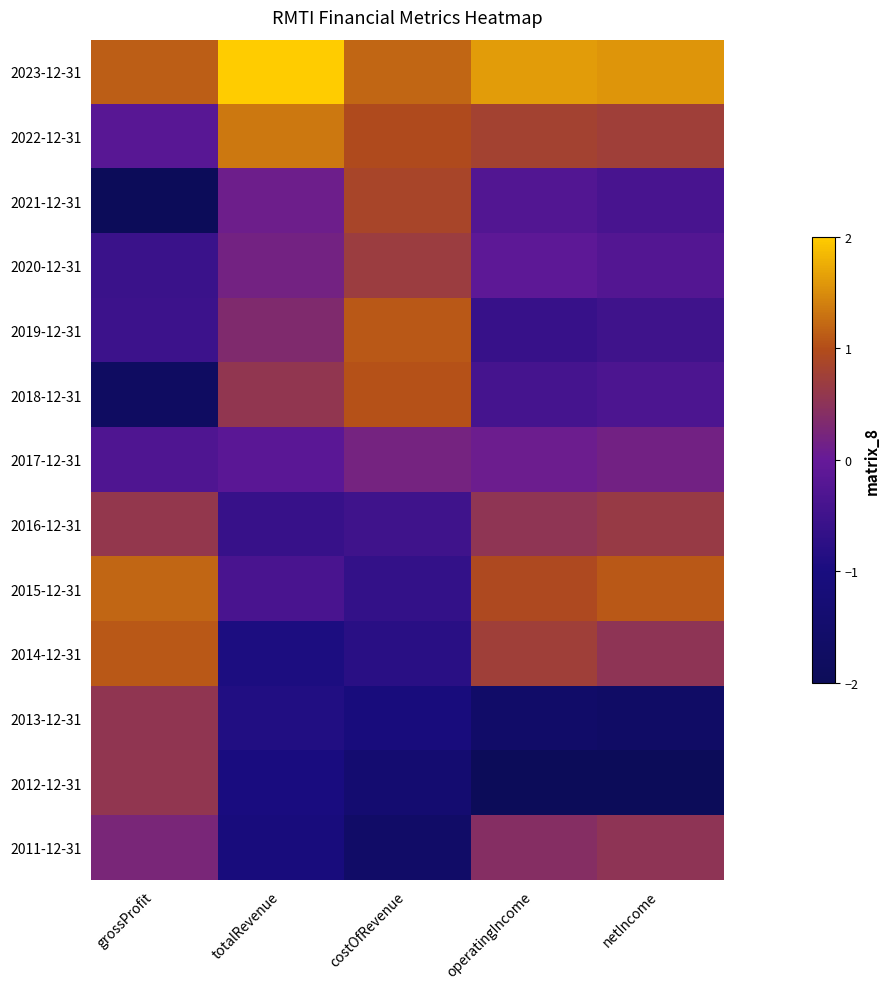

Which category has the lowest value across all series?

grossProfit